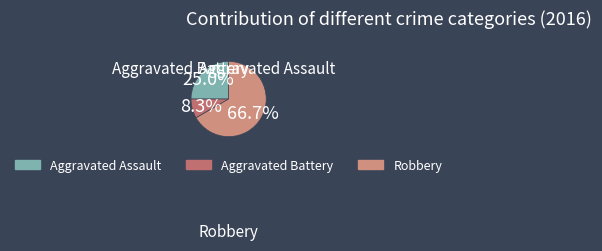

What is the change in value from Aggravated Battery to Robbery?

+7